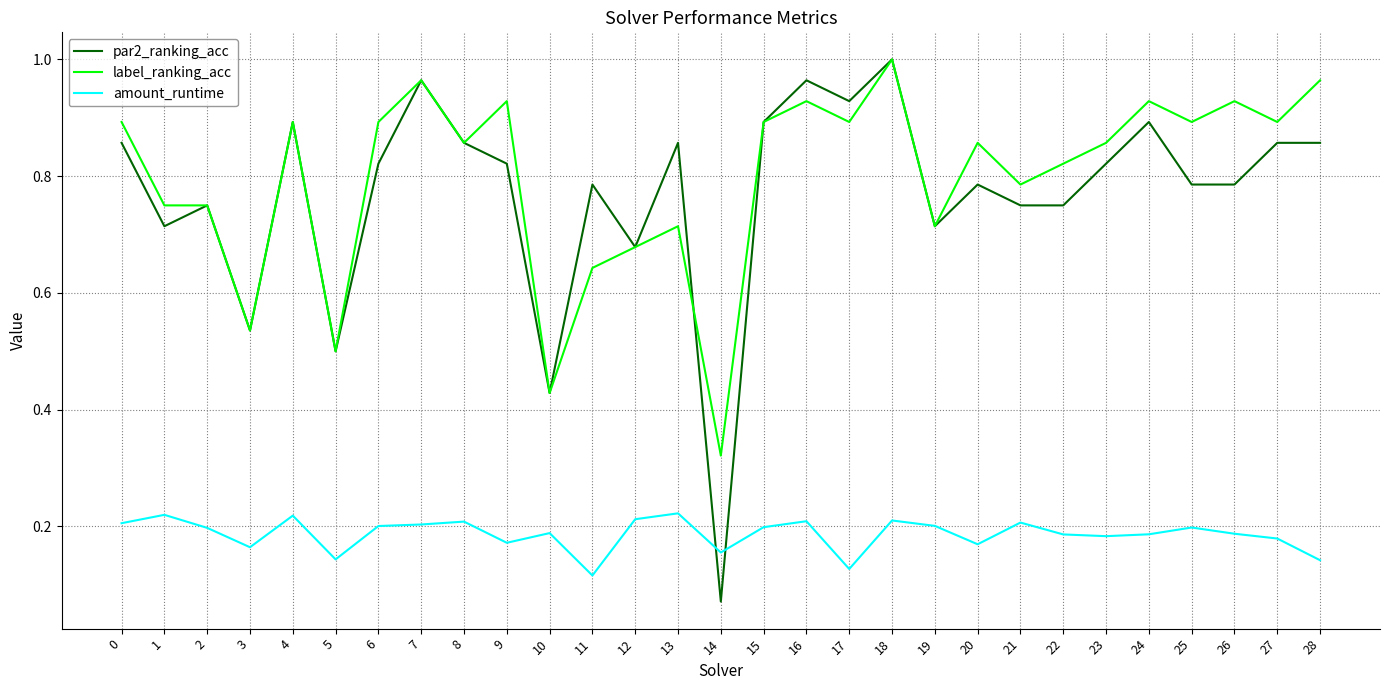

Is it true that label_ranking_acc equals 0.4 at 2?

False